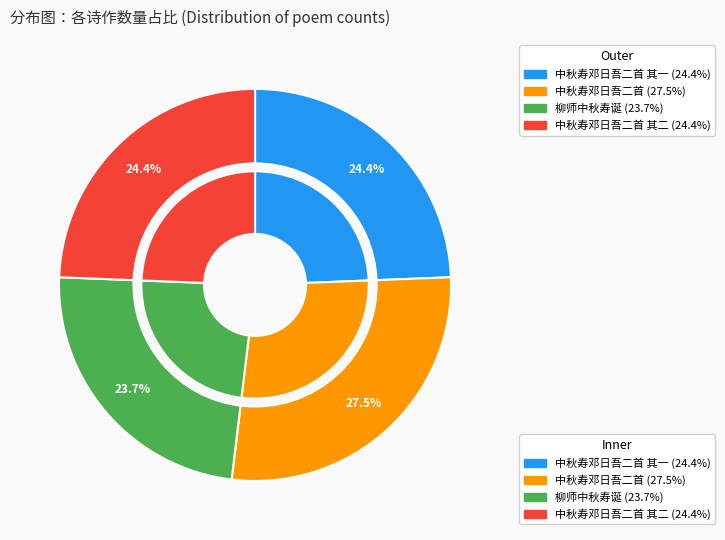

Between 柳师中秋寿诞 and 中秋寿邓日吾二首, which is larger?

中秋寿邓日吾二首